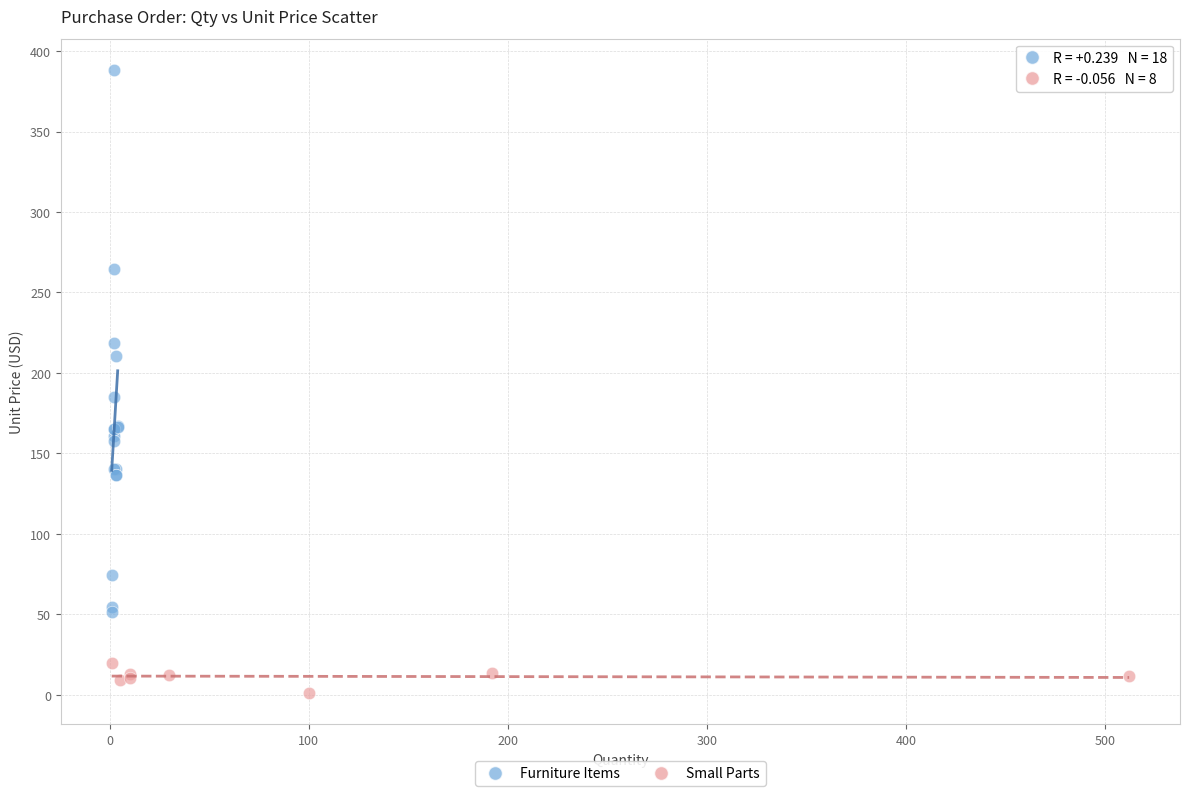

Which series has the widest spread of Y values?

Furniture Items